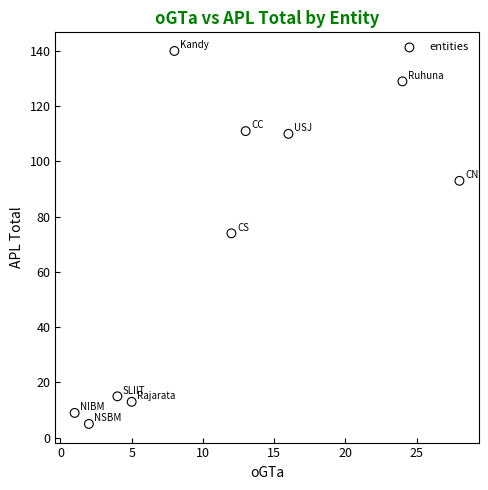

What Y value in the scatter plot is closest to 72?

74